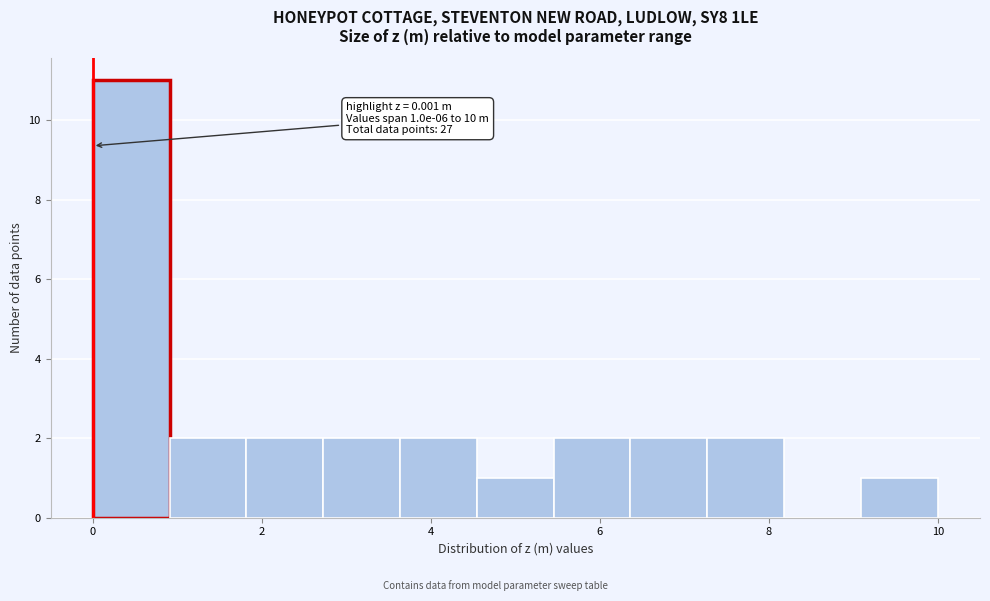

Which range on the x-axis has the tallest bar?

0.0 to 1.0